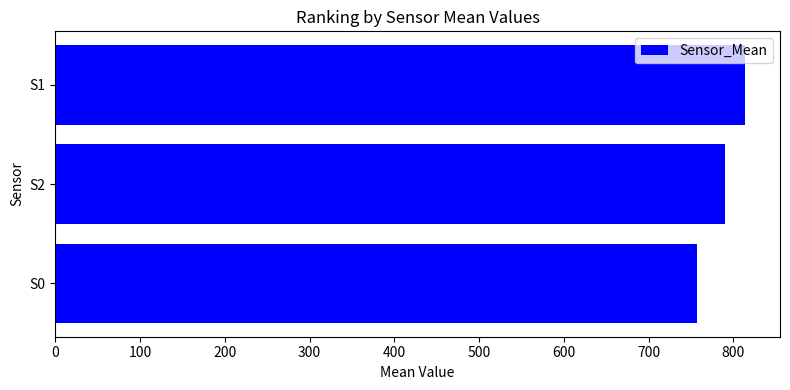

Are the bars grouped side by side (vs. stacked)?

No